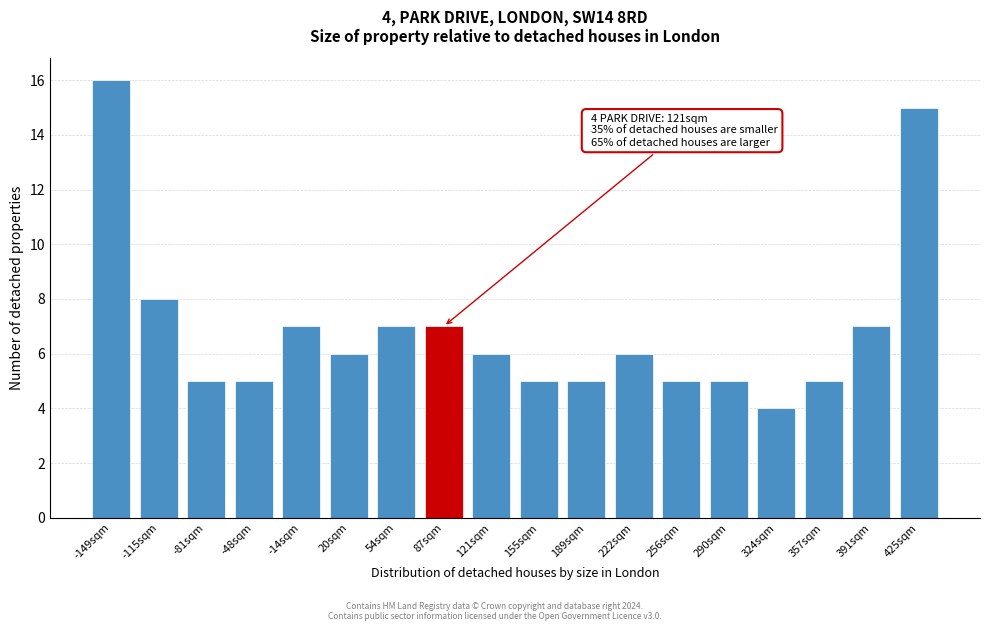

Reading right to left, what are all the values shown in this chart?

425sqm=15	391sqm=7	357sqm=5	324sqm=4	290sqm=5	256sqm=5	222sqm=6	189sqm=5	155sqm=5	121sqm=6	87sqm=7	54sqm=7	20sqm=6	-14sqm=7	-48sqm=5	-81sqm=5	-115sqm=8	-149sqm=16